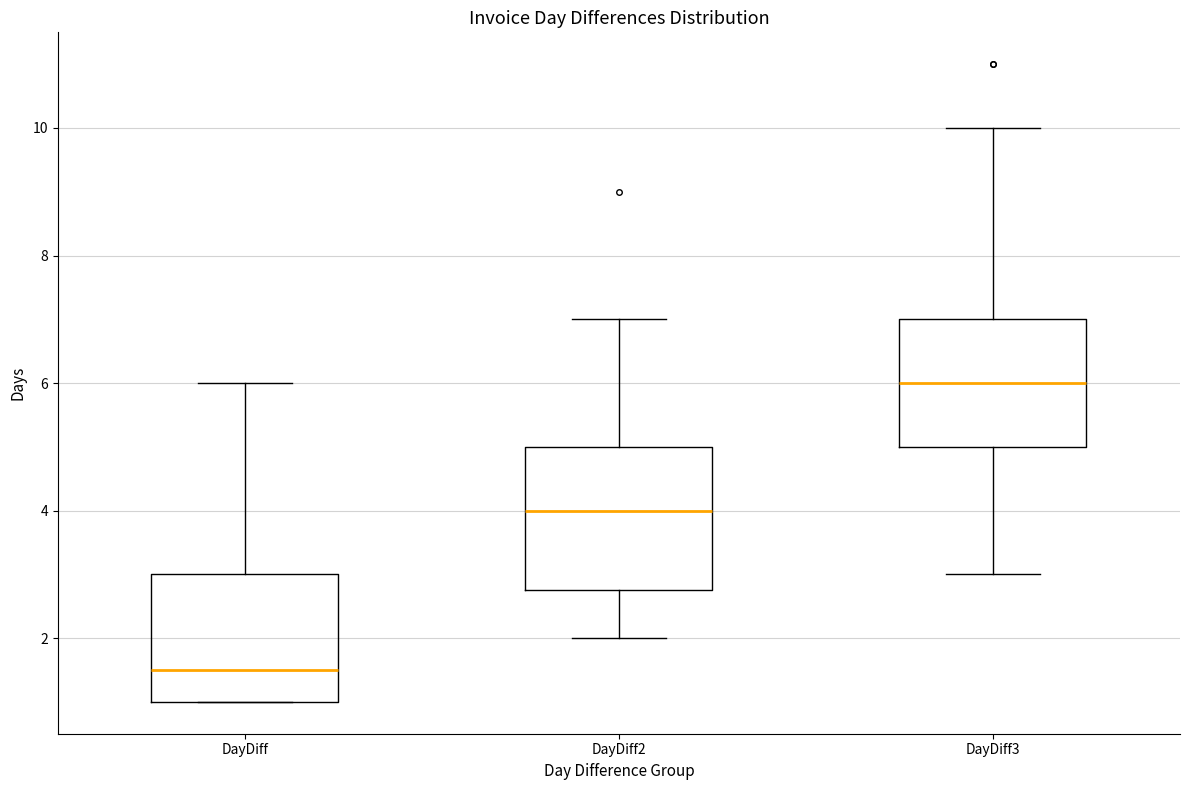

Reading left to right, read every box against the y-axis: the position of its median line, the range the box covers, and the ends of its whiskers. The values are not printed on the chart, so give them approximately, as read against the axis.

DayDiff: median 1.6, box 1.0 to 3.0, whiskers 1.0 to 6.0
DayDiff2: median 4.0, box 2.8 to 5.0, whiskers 2.0 to 7.0
DayDiff3: median 6.0, box 5.0 to 7.0, whiskers 3.0 to 10.0